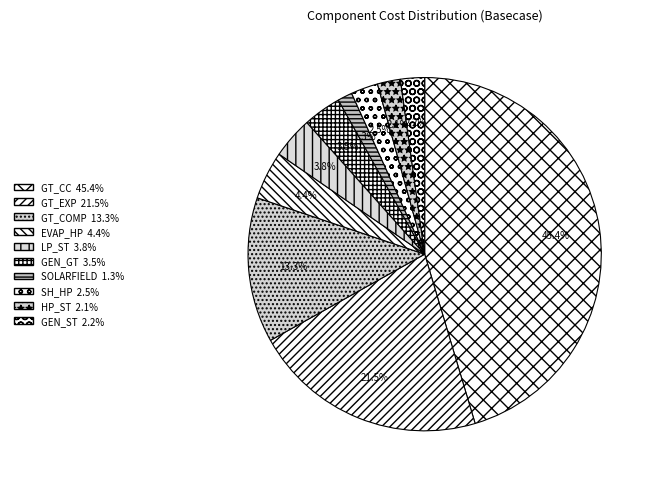

How many segments does this pie chart have?

10